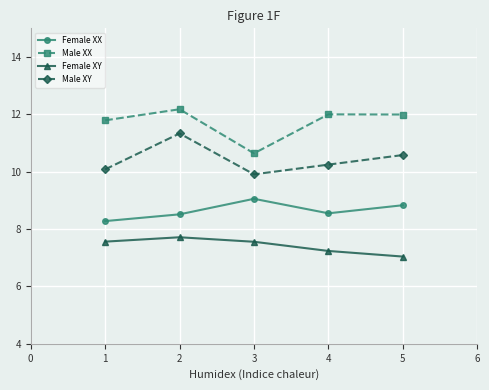

Rank the series by their maximum value, from highest to lowest.

Male XX, Male XY, Female XX, Female XY